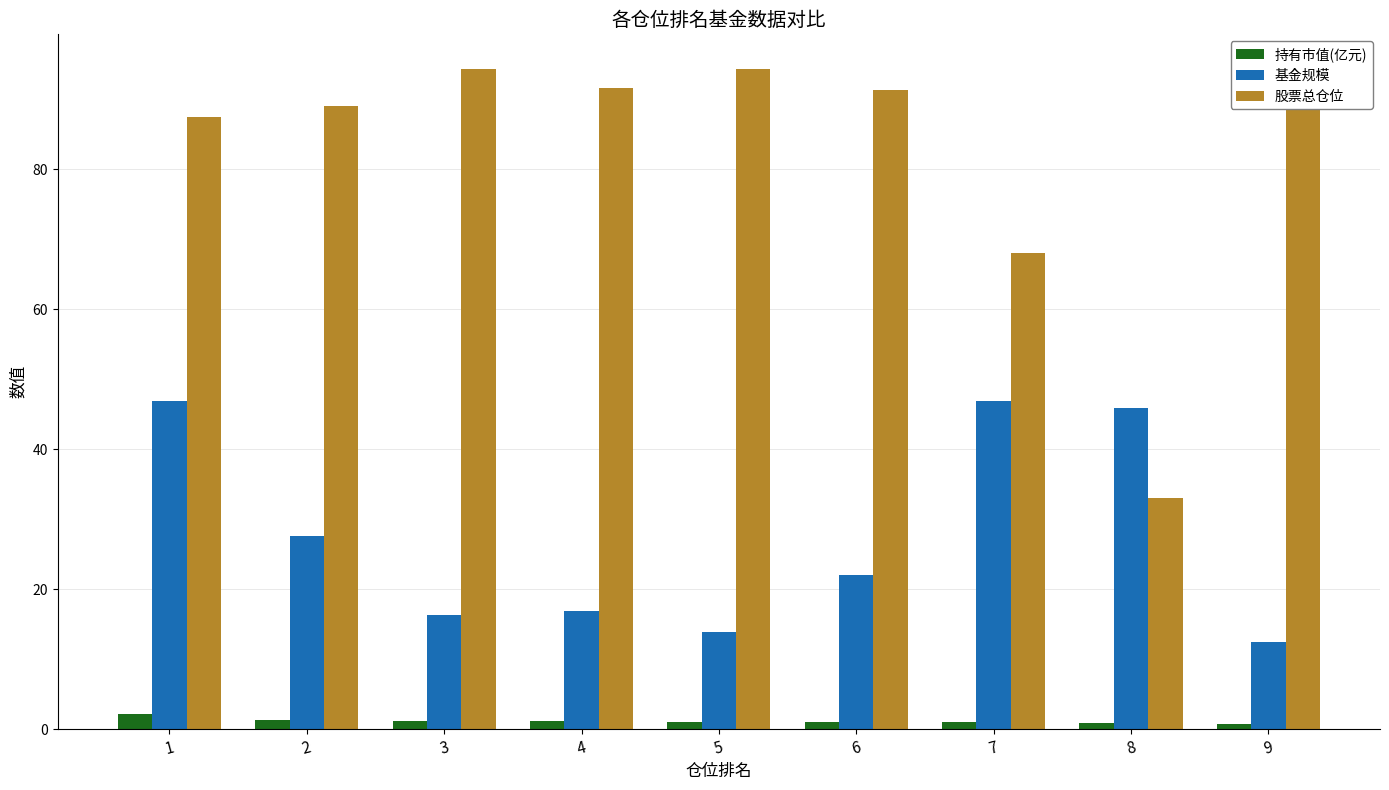

At which label does 持有市值(亿元) reach its minimum?

9